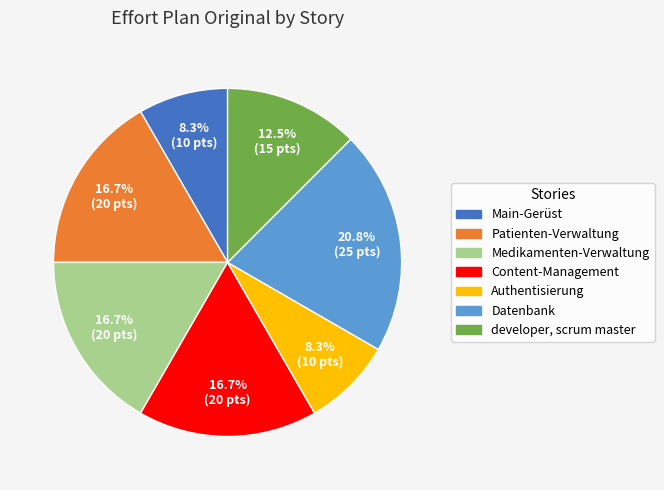

To the nearest percent, what is the average slice percentage?

14%